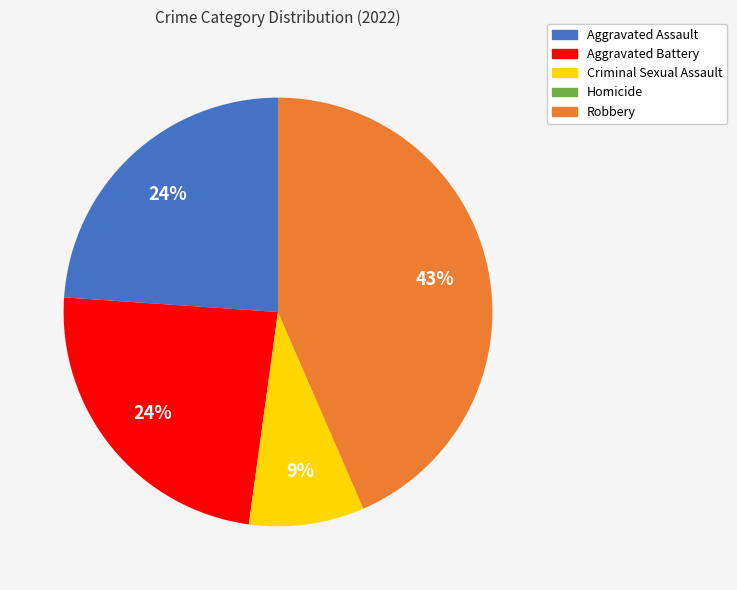

The Aggravated Battery slice represents 38% of the pie. True or false?

False